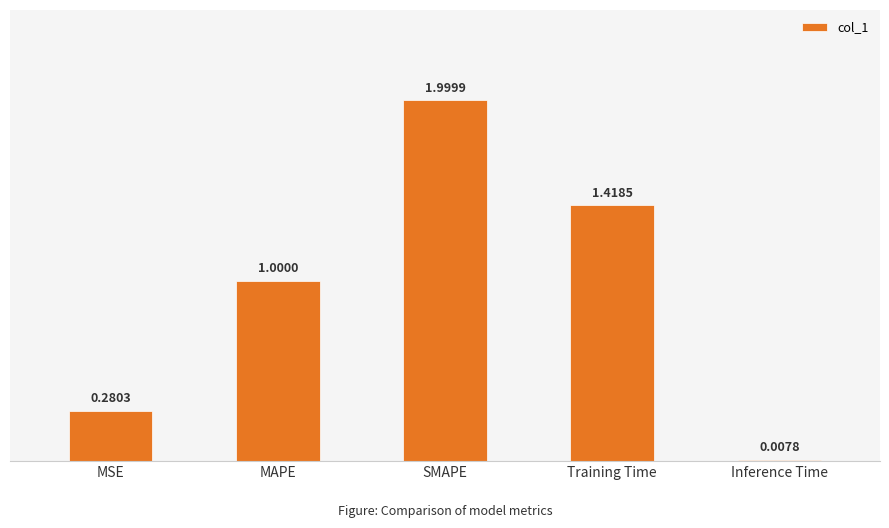

How many bars are there in total?

5